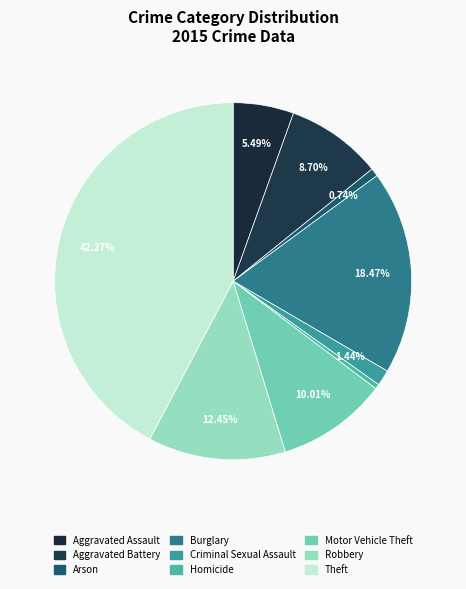

What percentage is the Arson slice, to the nearest percent?

1%